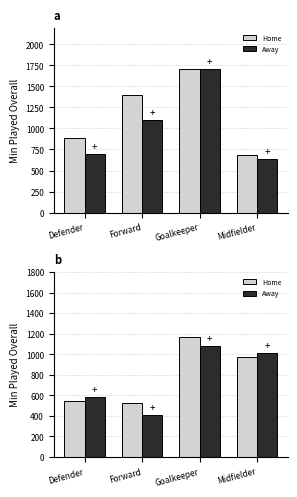

What is the label of the 2nd bar from the right?

Goalkeeper